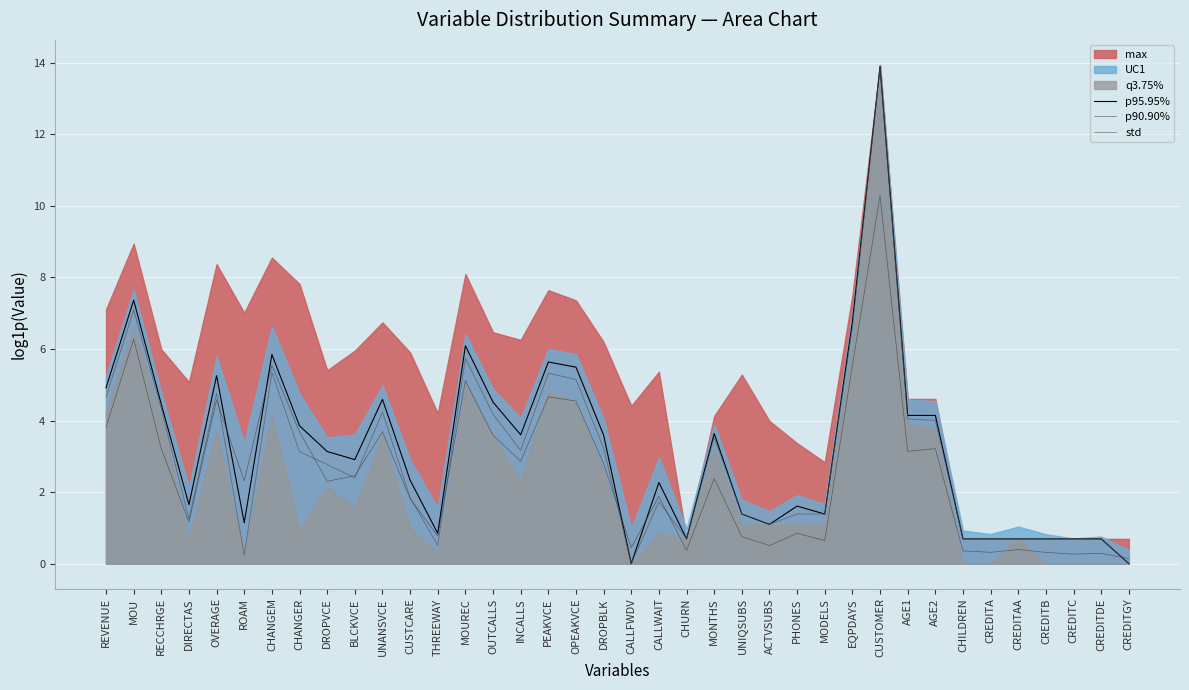

What is the maximum value for p90.90%?

13.9